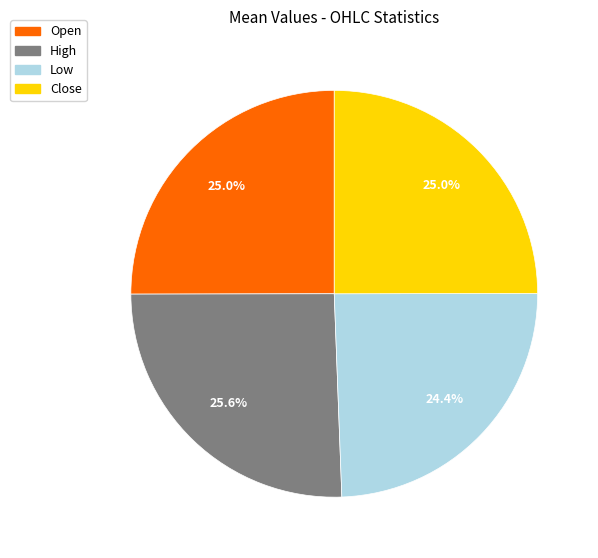

Between High and Close, which is larger?

High